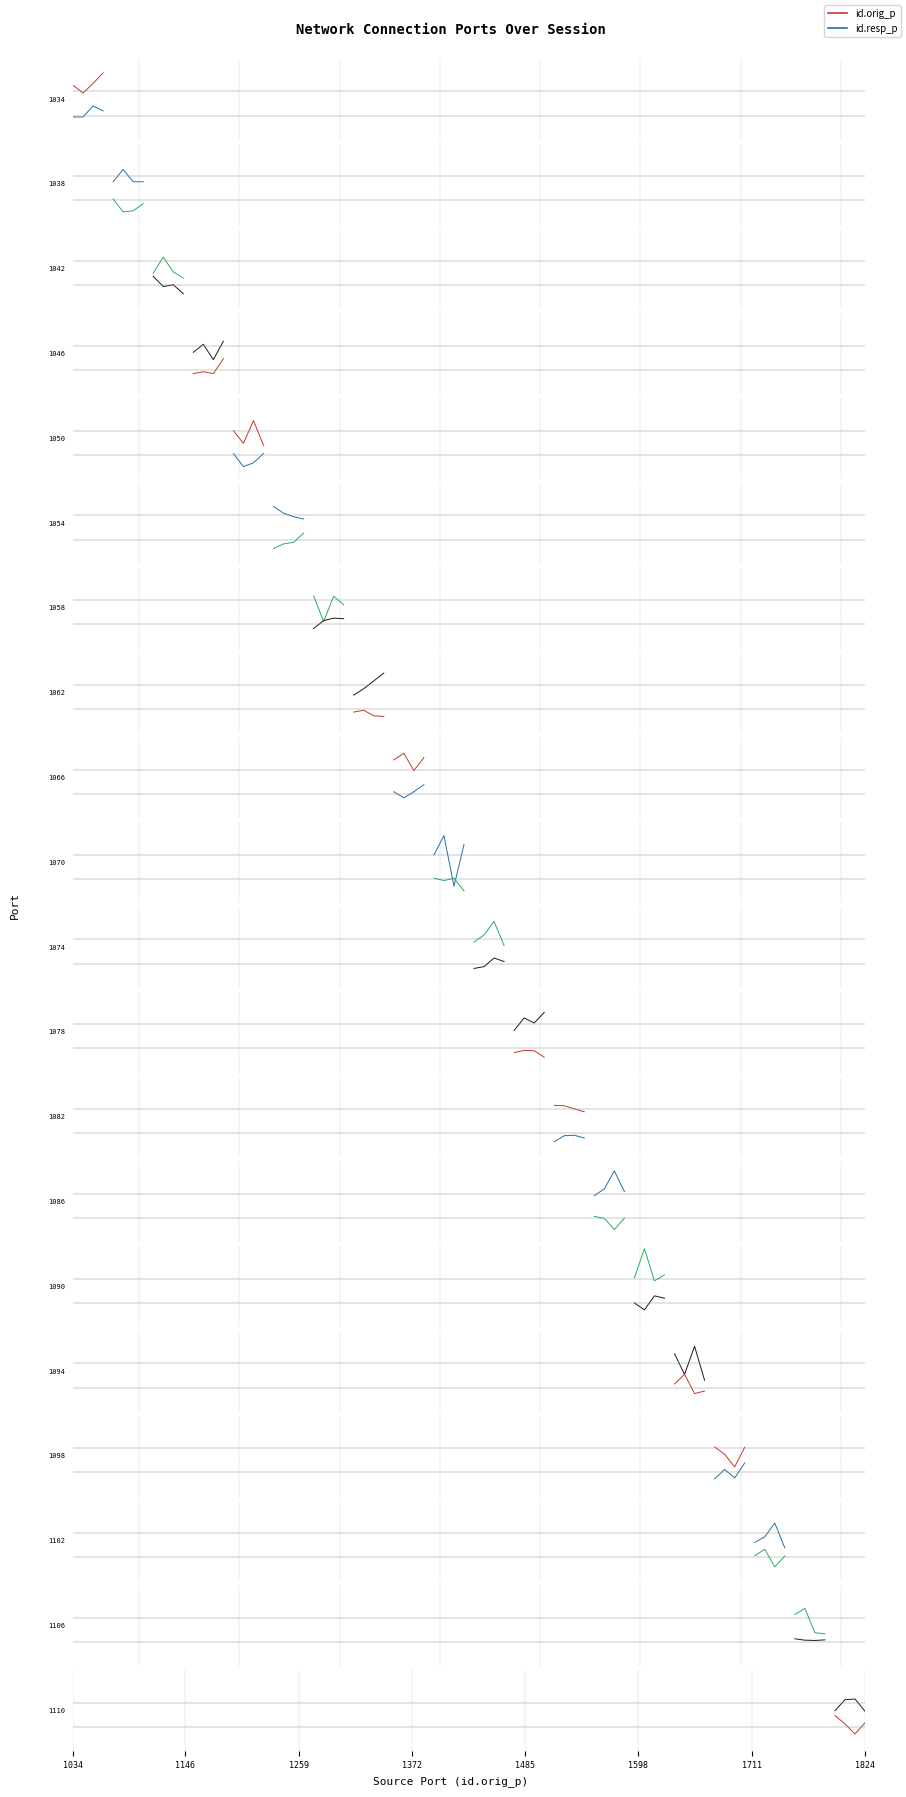

True or false: id.resp_p has more than 1 points higher than both neighbors.

False